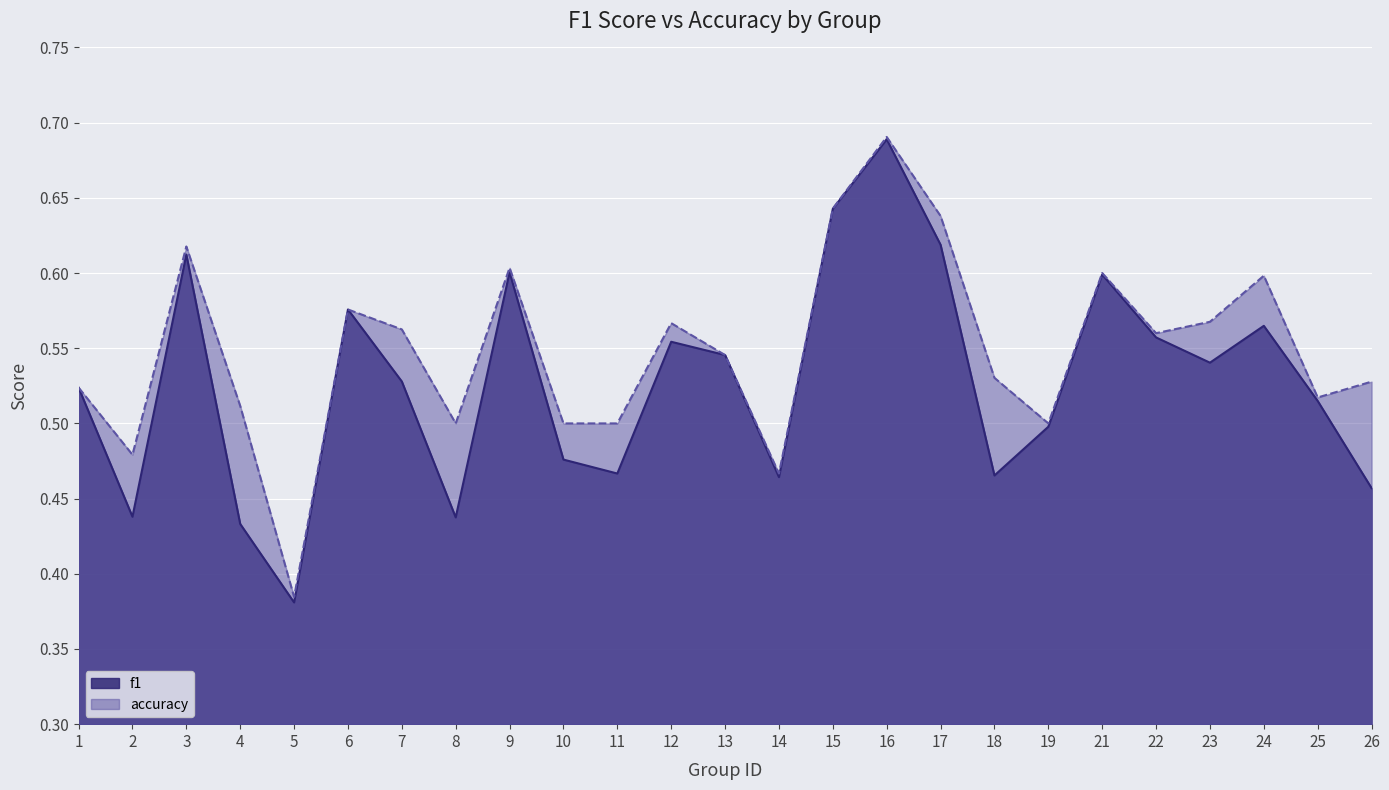

Where is the first local maximum for accuracy?

3